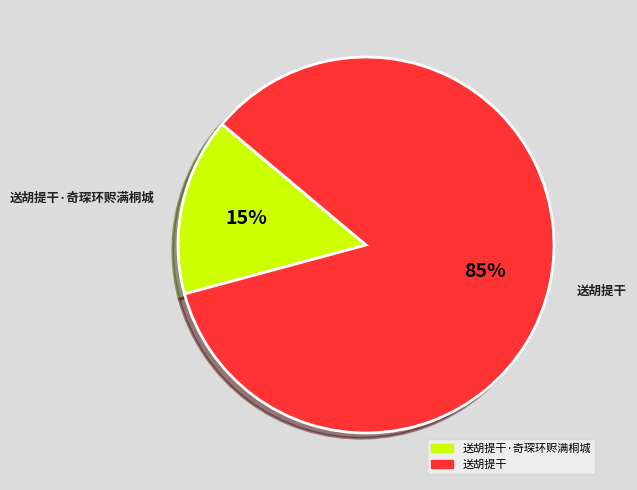

To the nearest percent, what is the combined percentage of 送胡提干·奇琛环赆满桐城 and 送胡提干?

100%